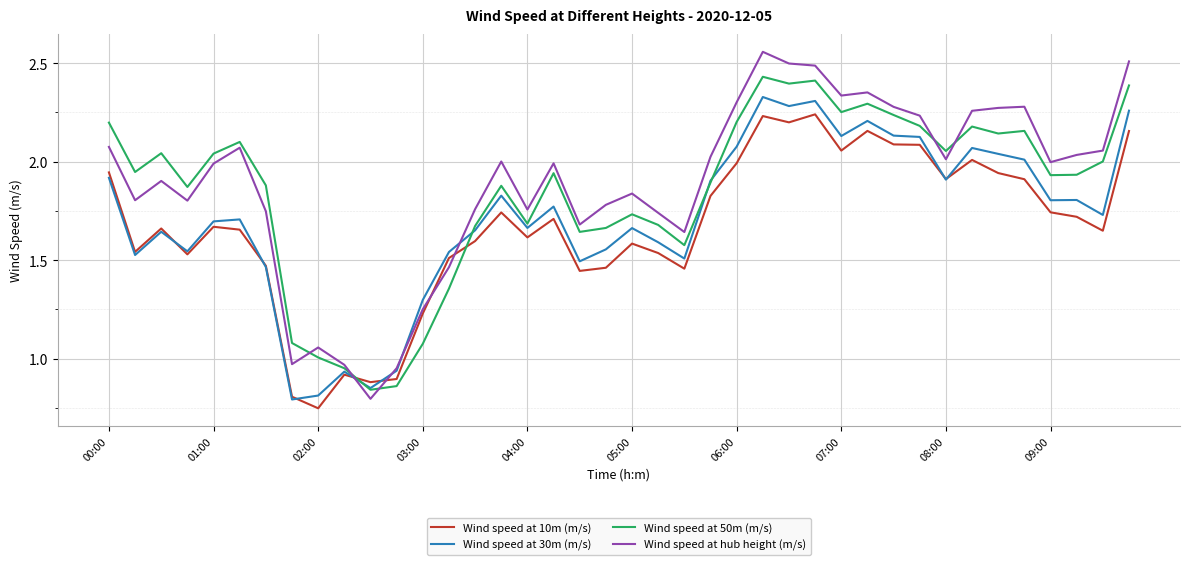

List the series in order of their peak value, highest first.

Wind speed at hub height (m/s), Wind speed at 50m (m/s), Wind speed at 30m (m/s), Wind speed at 10m (m/s)